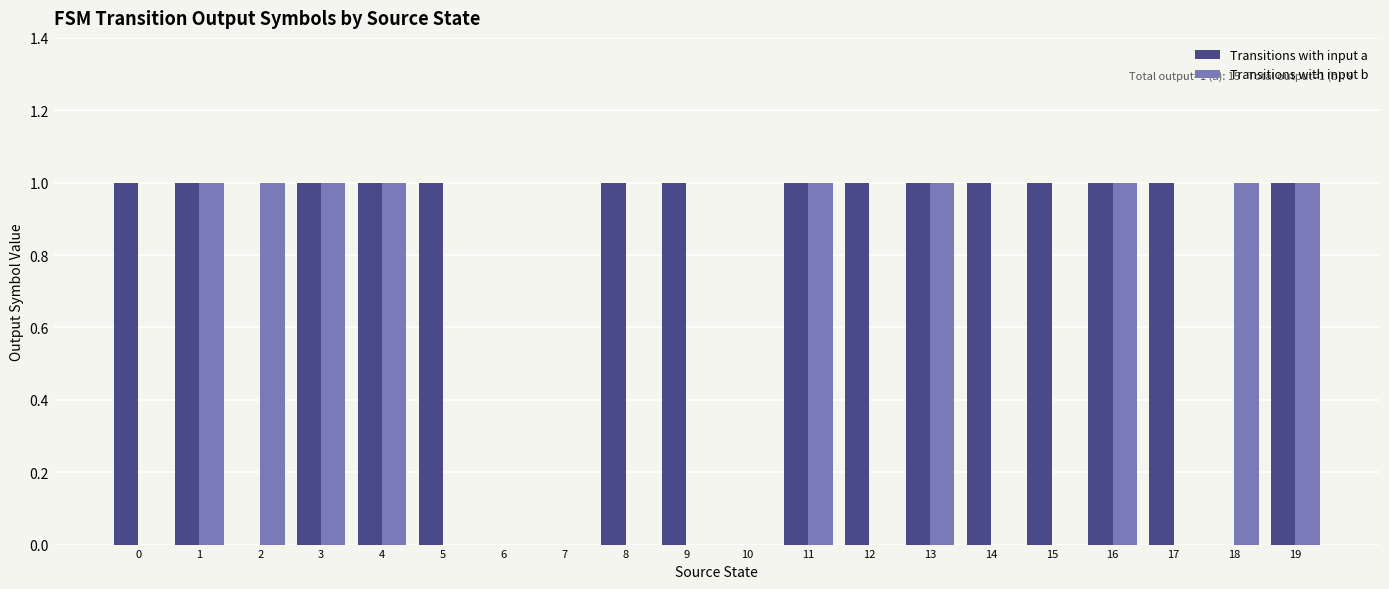

Between 11 and 15, which series saw the biggest shift?

Transitions with input b